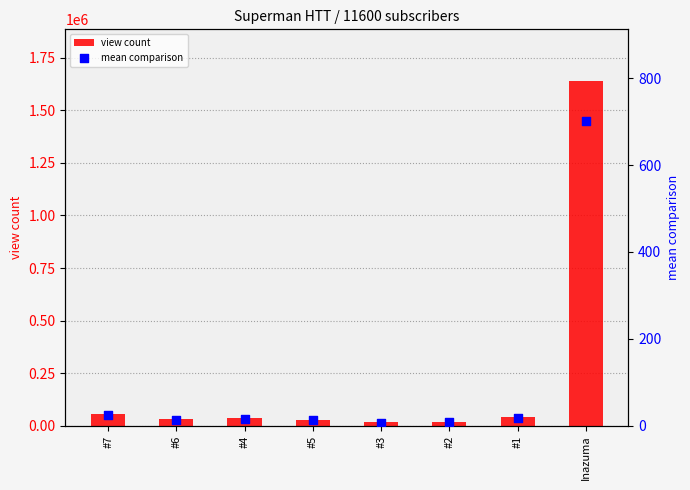

Which series has the widest spread of Y values?

view count